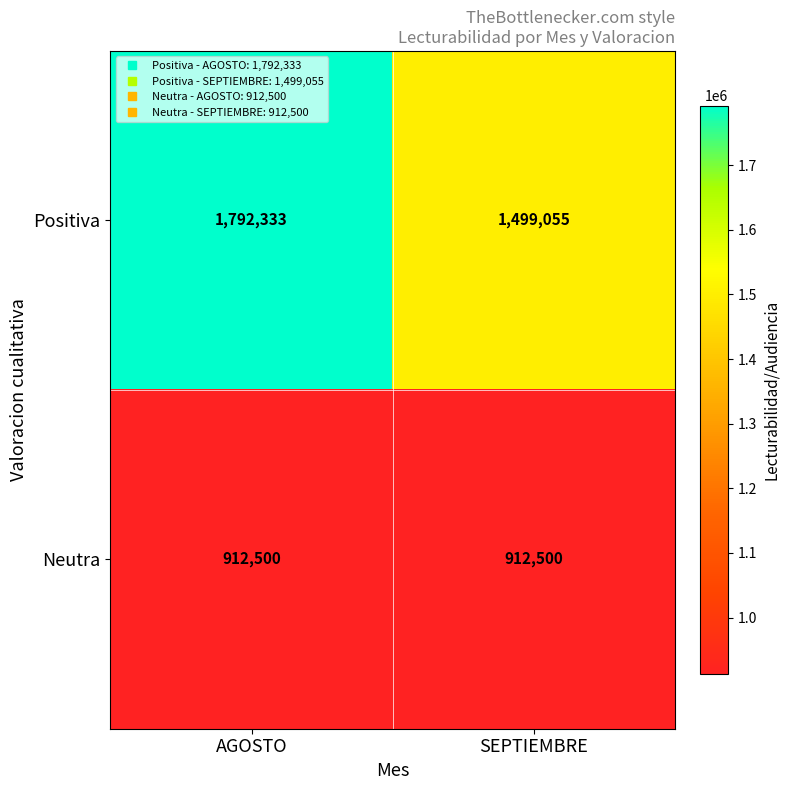

At how many categories does at least one series exceed 1037802?

2